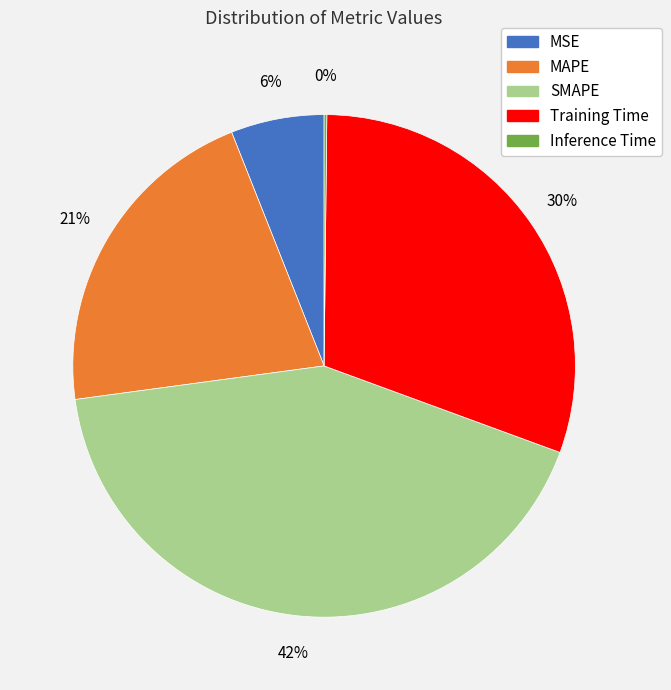

The MAPE slice represents 21% of the pie. True or false?

True